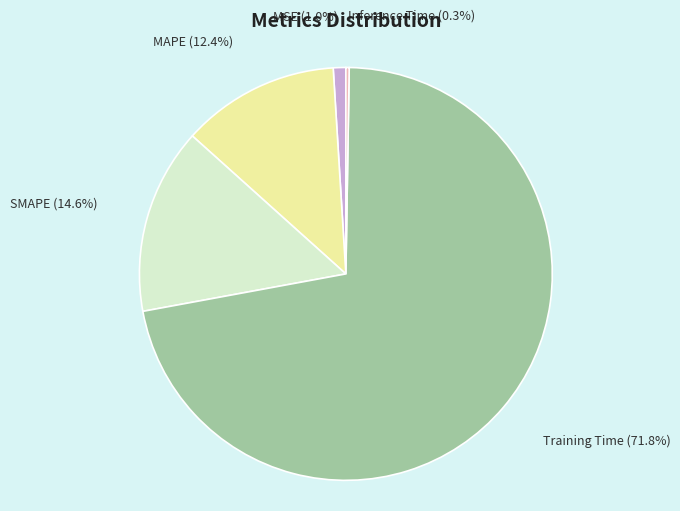

Does Training Time represent more than half of the total?

Yes